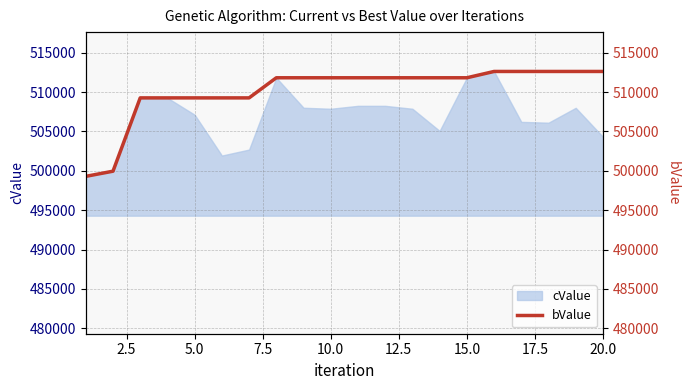

The value of cValue at 20.0 is 504323. True or false?

True